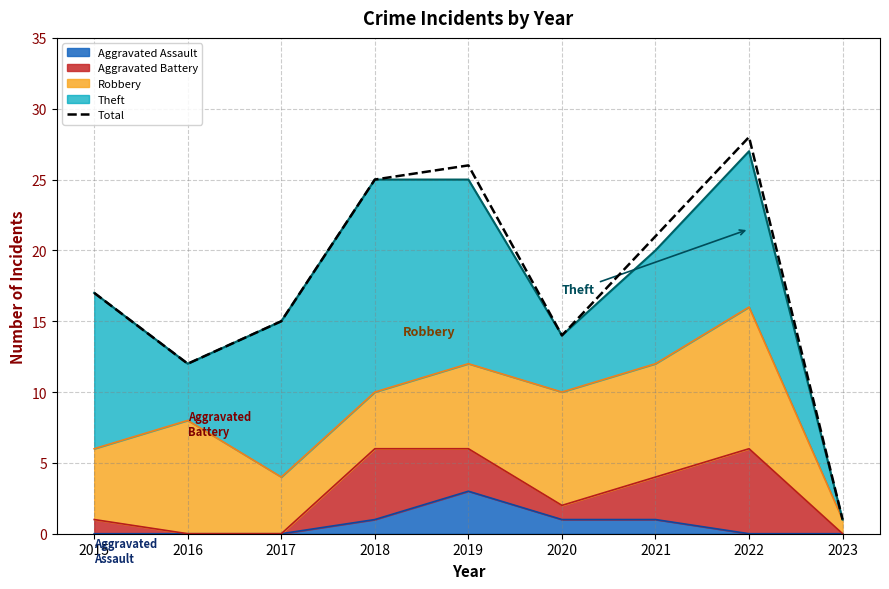

Is it true that the value at 2023 is 0?

False